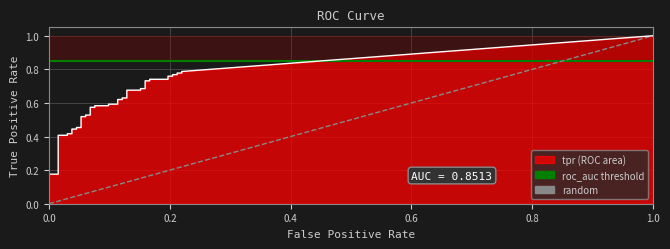

The random series shows -0.5 at 0.0. True or false?

False